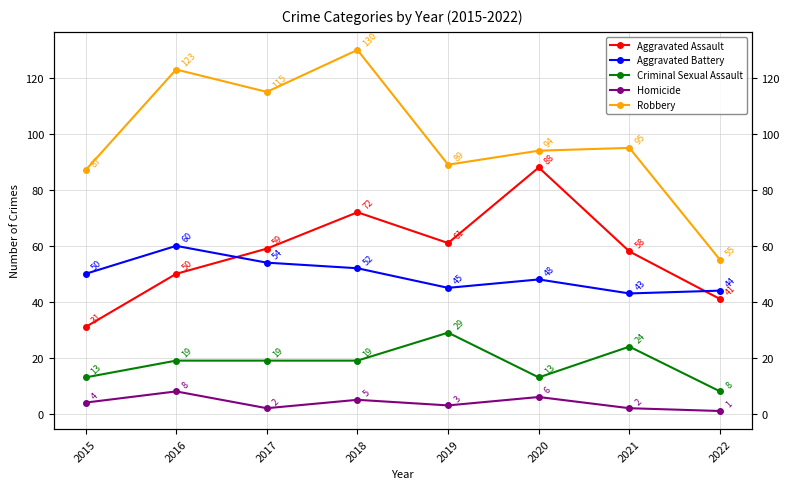

Rank the categories by Aggravated Assault value from lowest to highest.

2015, 2022, 2016, 2021, 2017, 2019, 2018, 2020